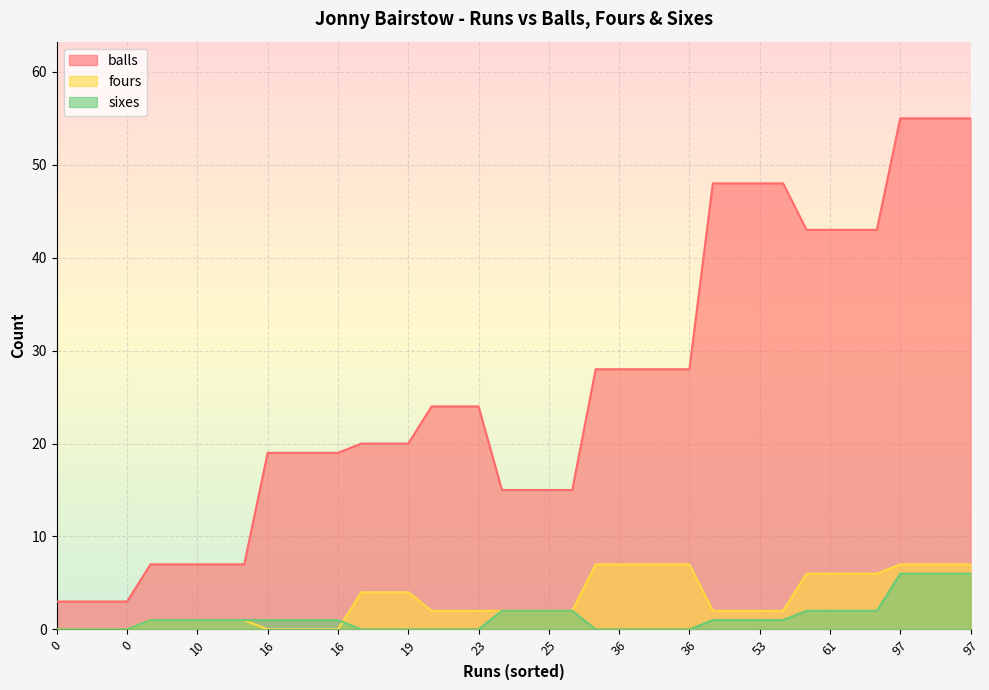

At how many categories does at least one series exceed 51?

4